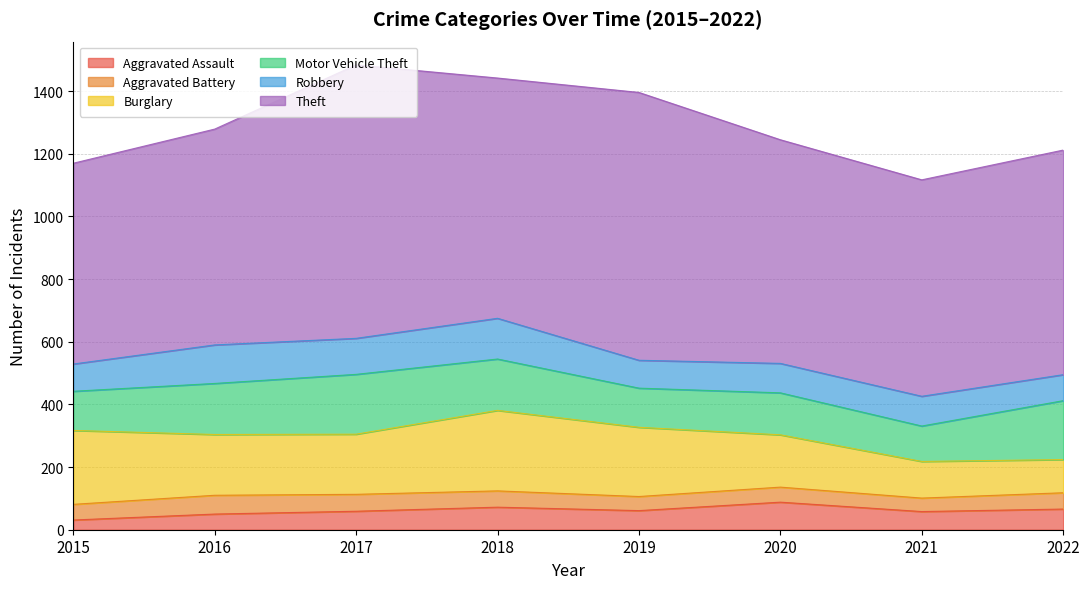

What is the average value of the Burglary series?

186